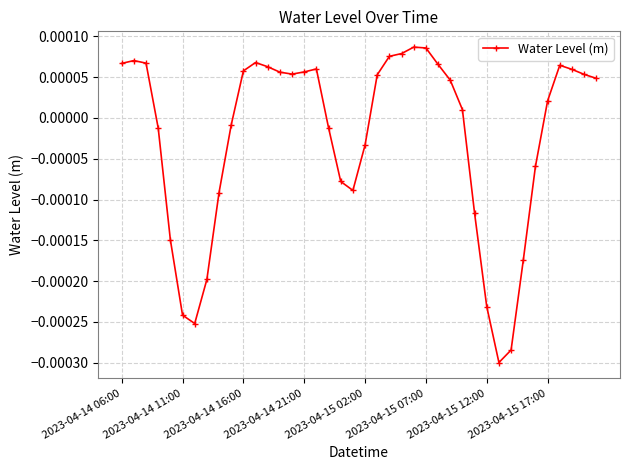

True or false: there are more than 2 points higher than both neighbors.

True